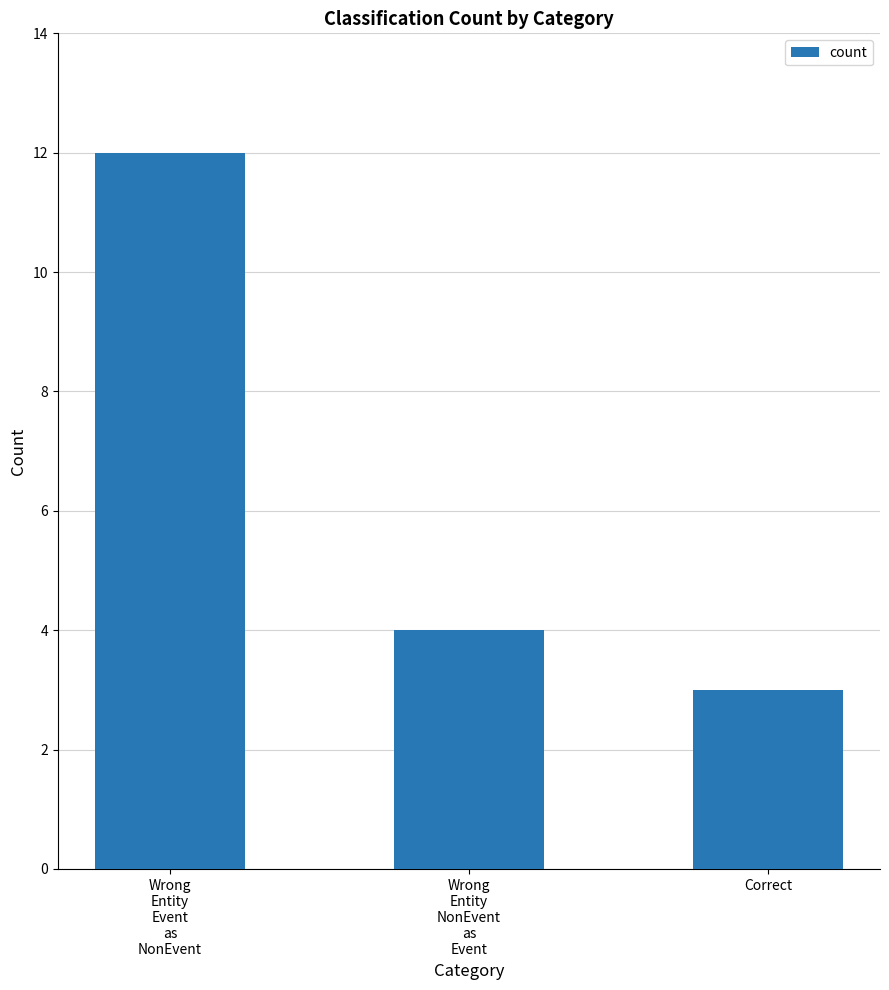

What is the value of the 2nd bar from the left?

4